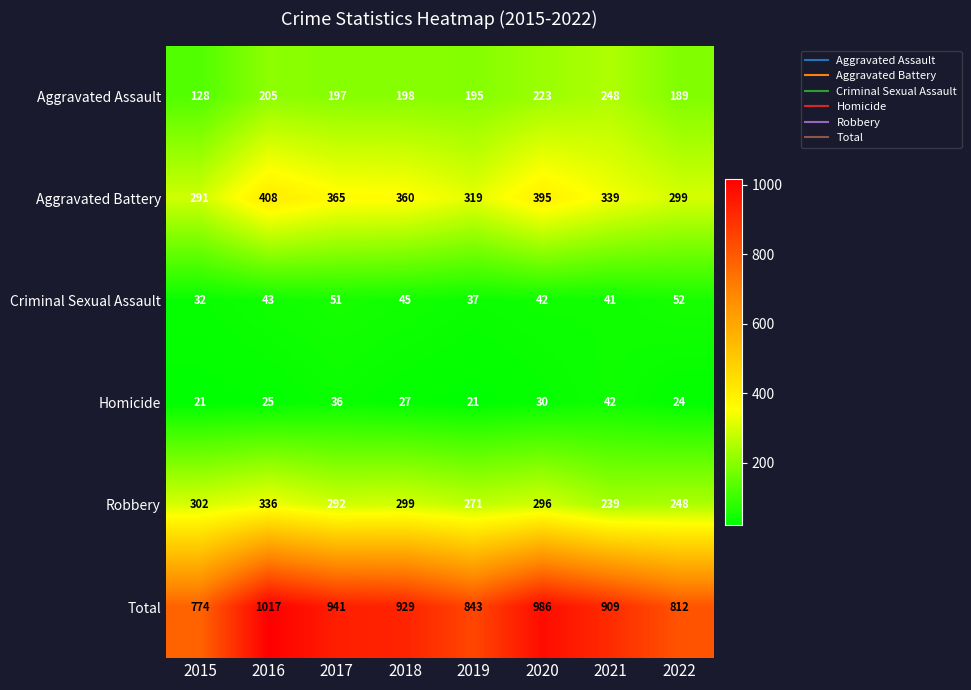

What is the average value of the Total series?

901